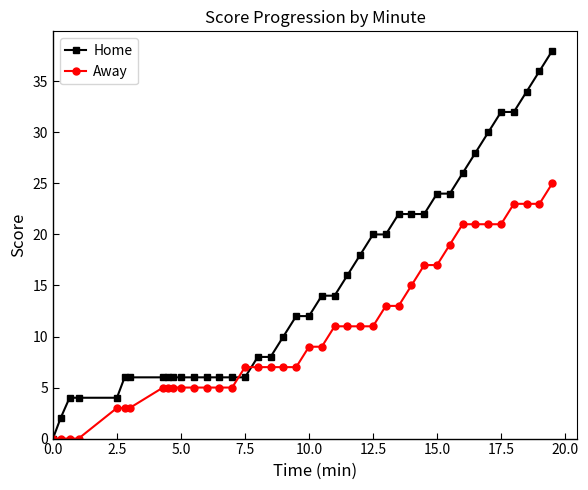

How many values in the Away series are below 9?

20